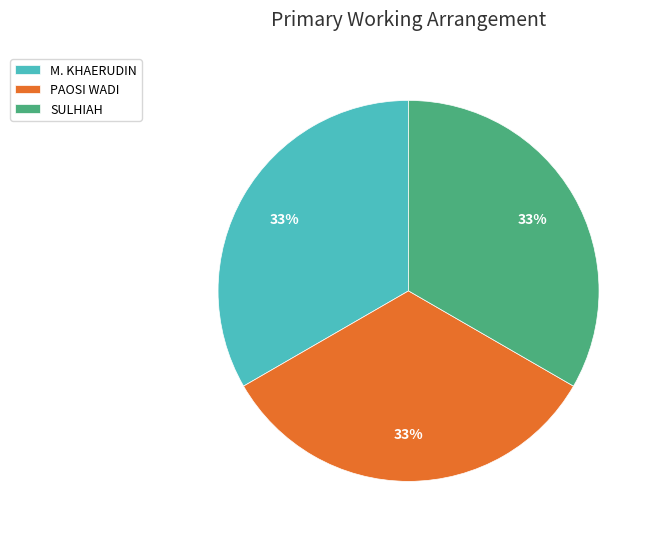

Is M. KHAERUDIN the majority of the pie?

No